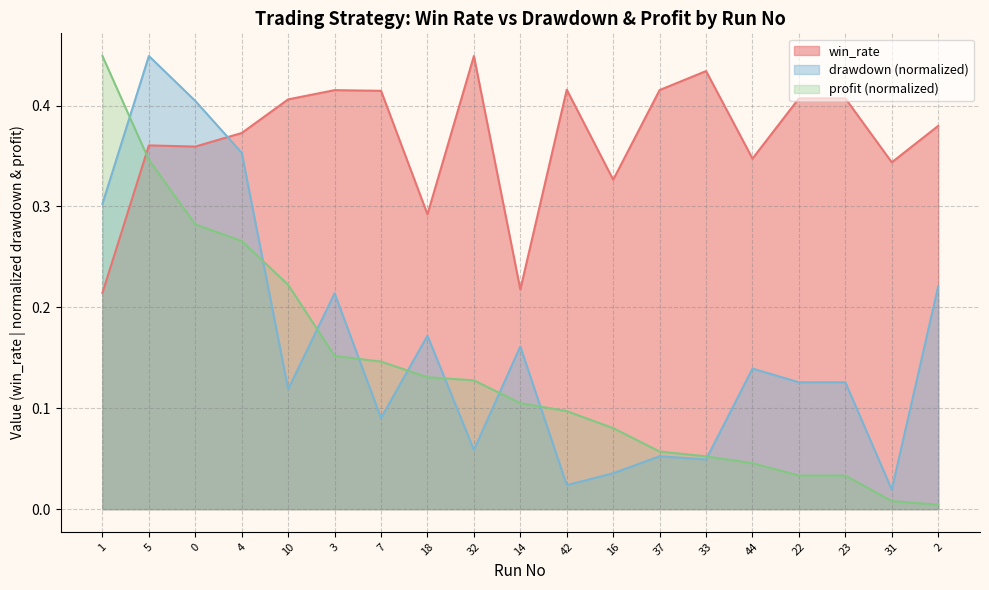

What is the label of the 9th point from the right?

42